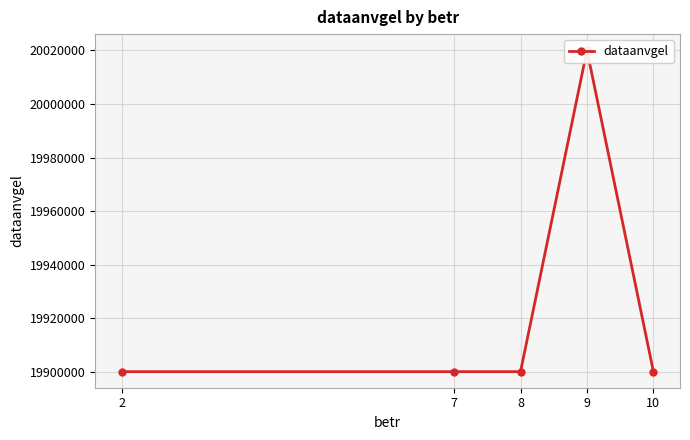

How many series are shown in this chart?

1